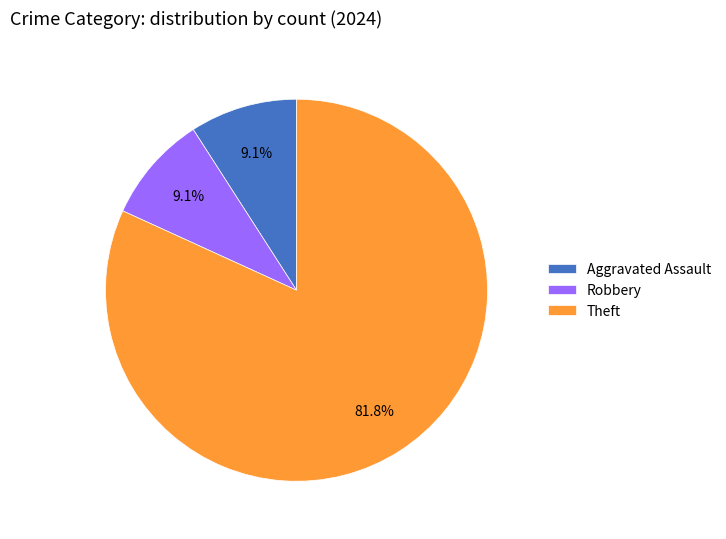

Which category has the biggest portion of the pie?

Theft